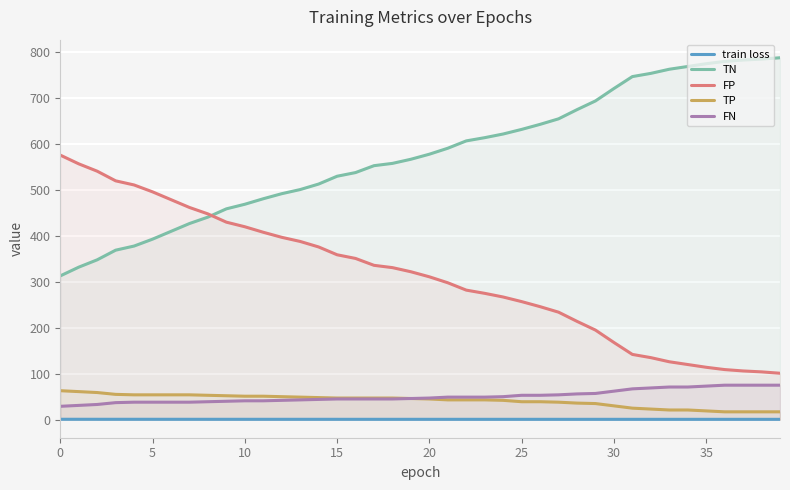

Is it true that TP equals 47.0 at 16?

True